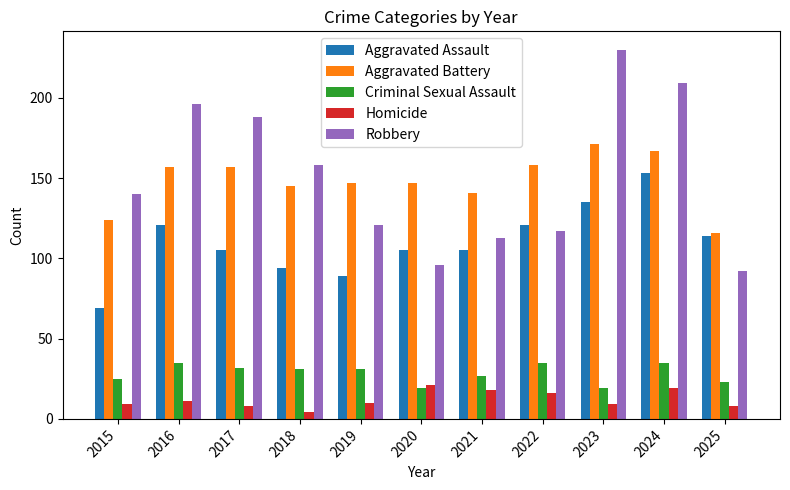

List the series in order of their peak value, highest first.

Robbery, Aggravated Battery, Aggravated Assault, Criminal Sexual Assault, Homicide